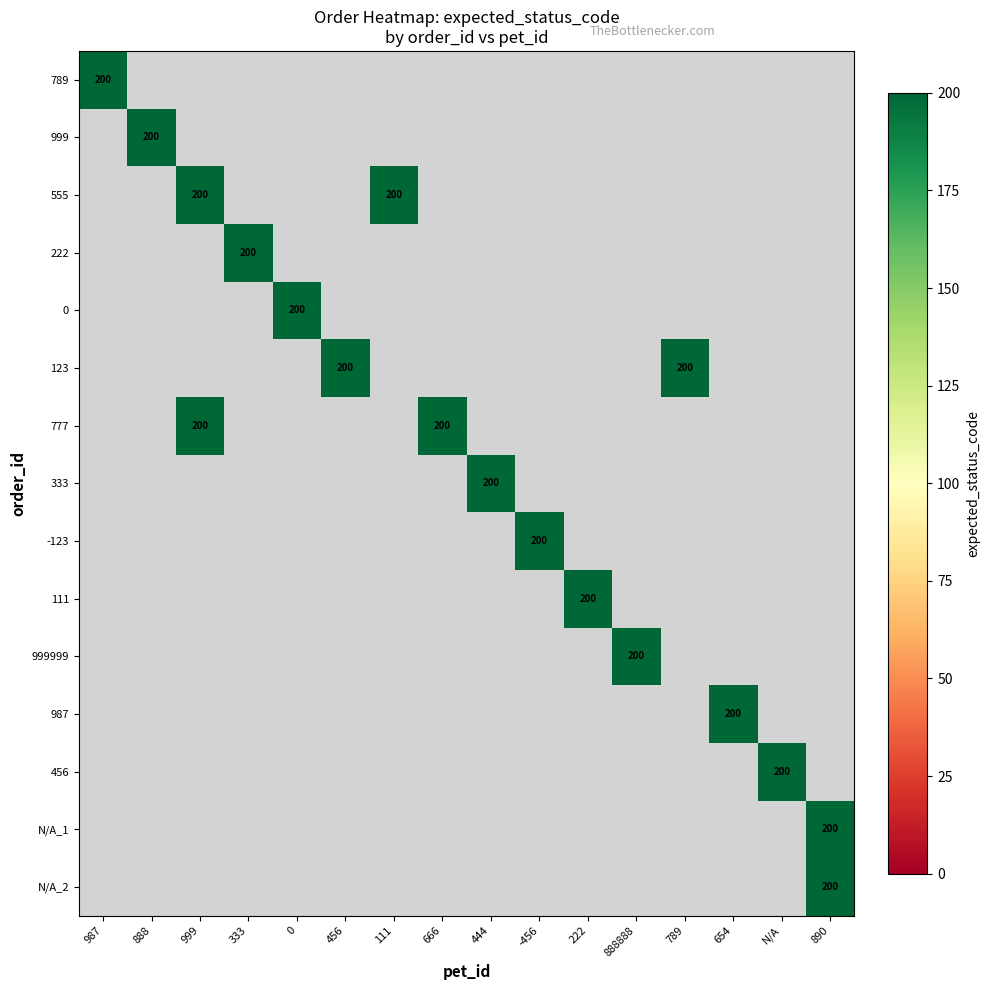

Which has a higher value, 654 or 987?

987